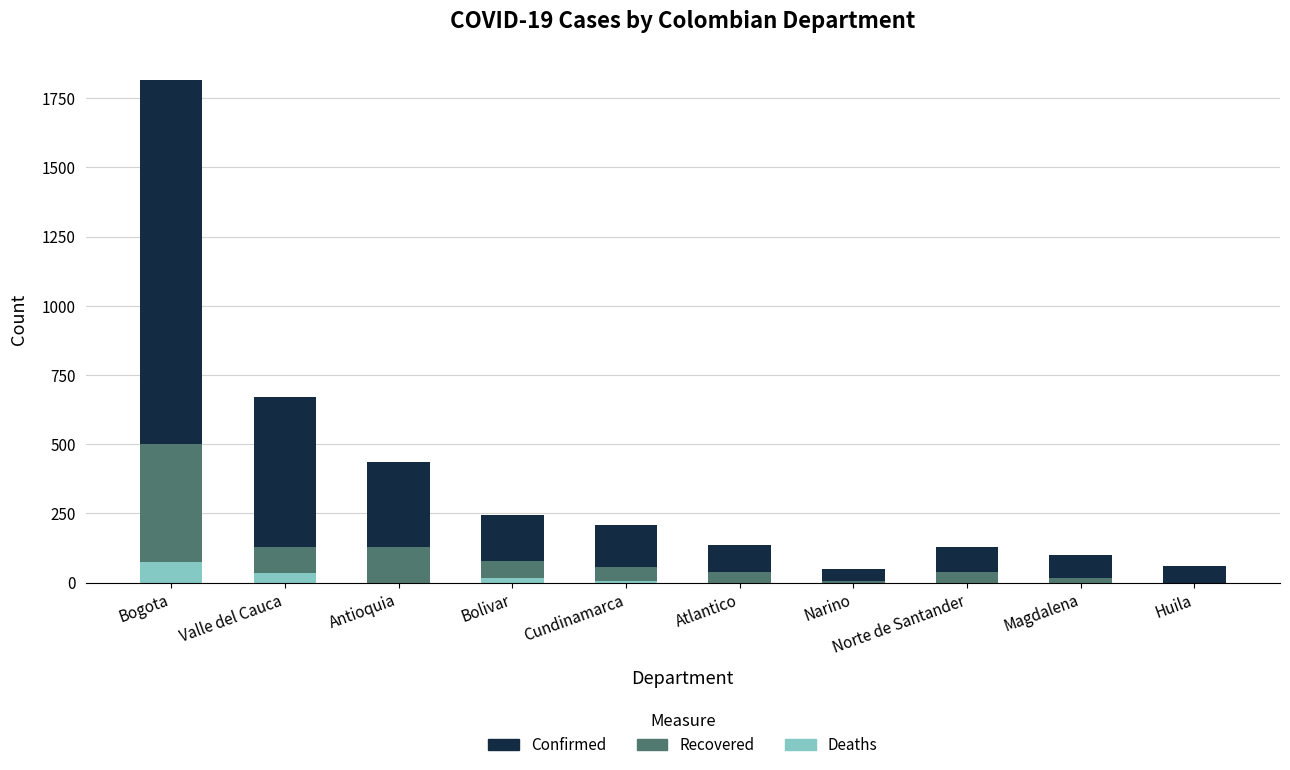

At which label does Deaths reach its peak?

Bogota